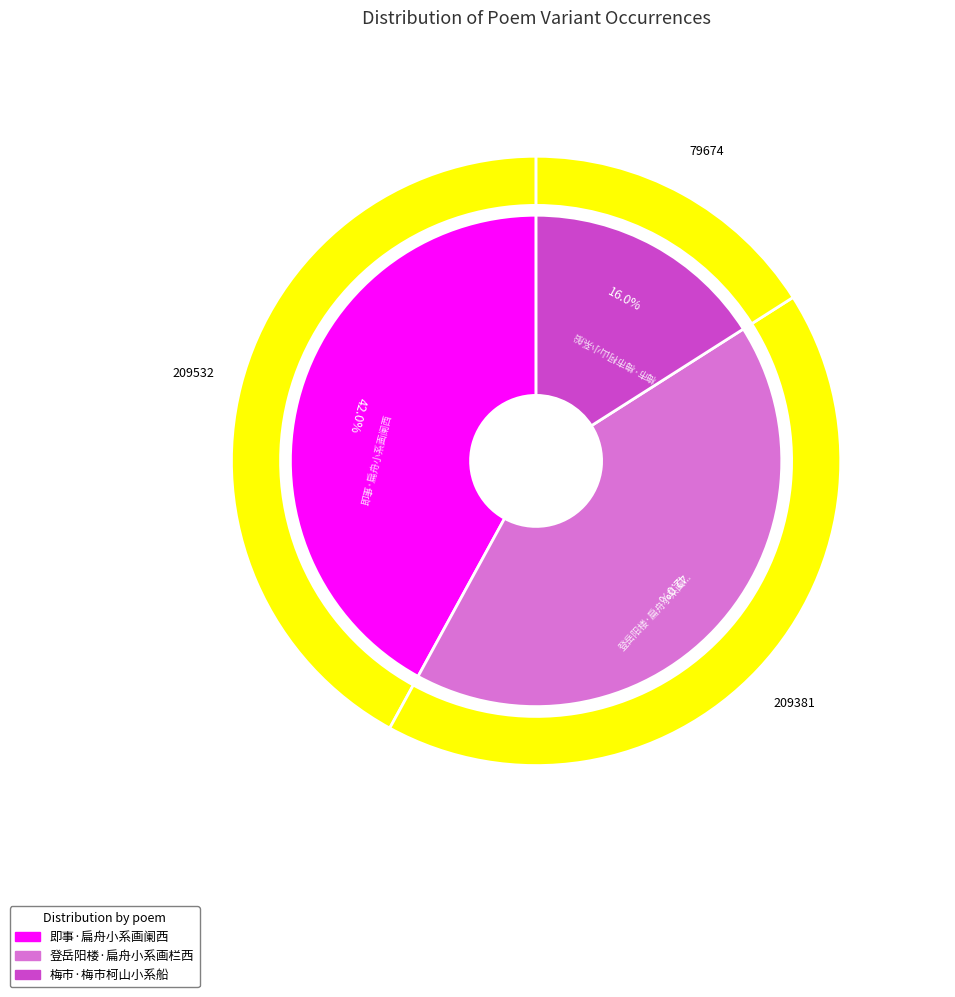

Between 即事·扁舟小系画阑西 and 登岳阳楼·扁舟小系画栏西, which is larger?

即事·扁舟小系画阑西